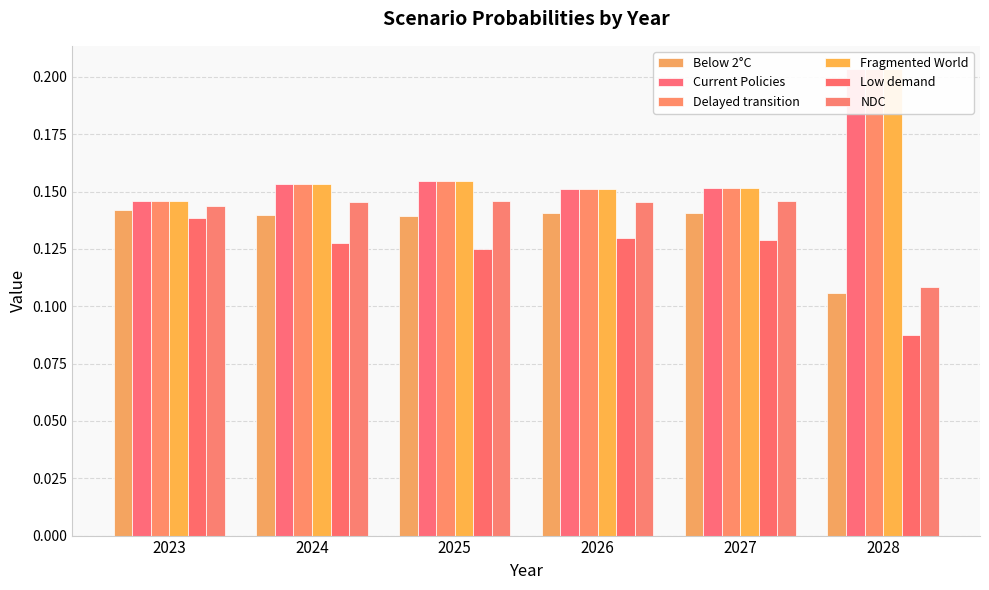

What is the minimum value for Below 2°C?

0.1